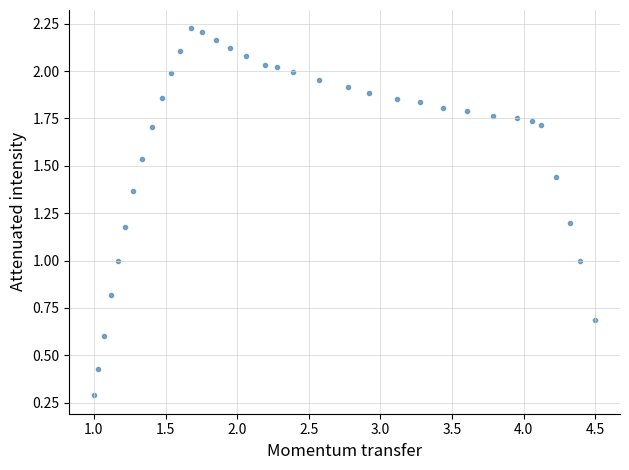

What is the range of X values (max minus min)?

3.5